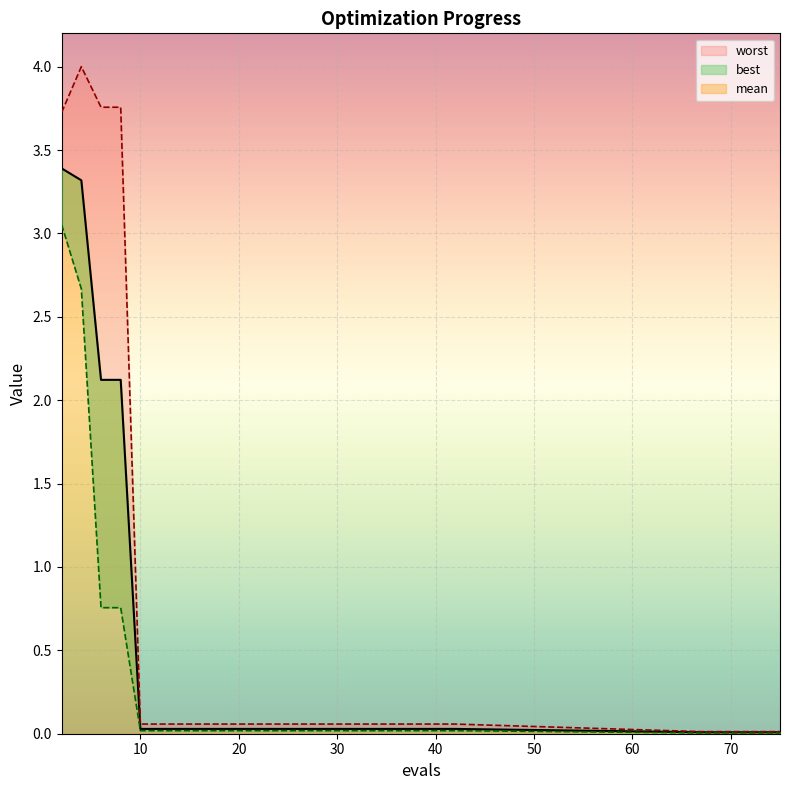

True or false: mean and worst intersect in this chart.

False